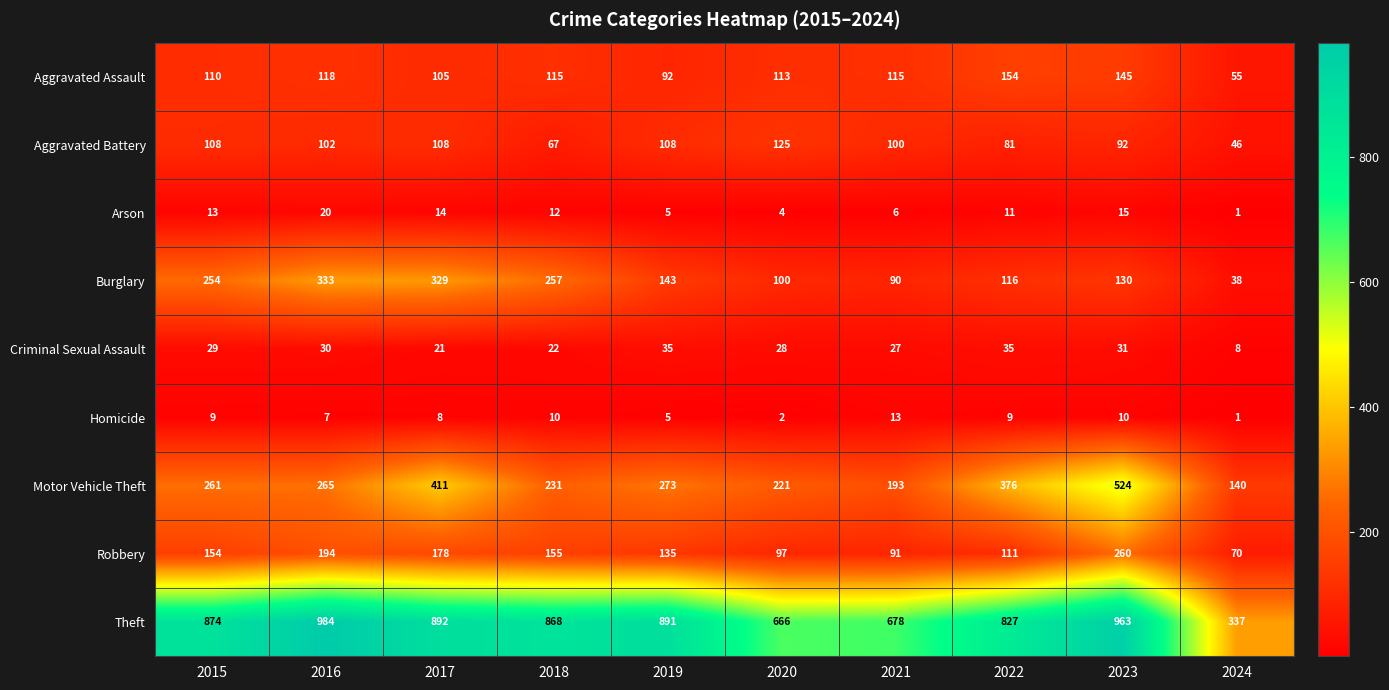

Which series has the largest total across all categories?

Theft